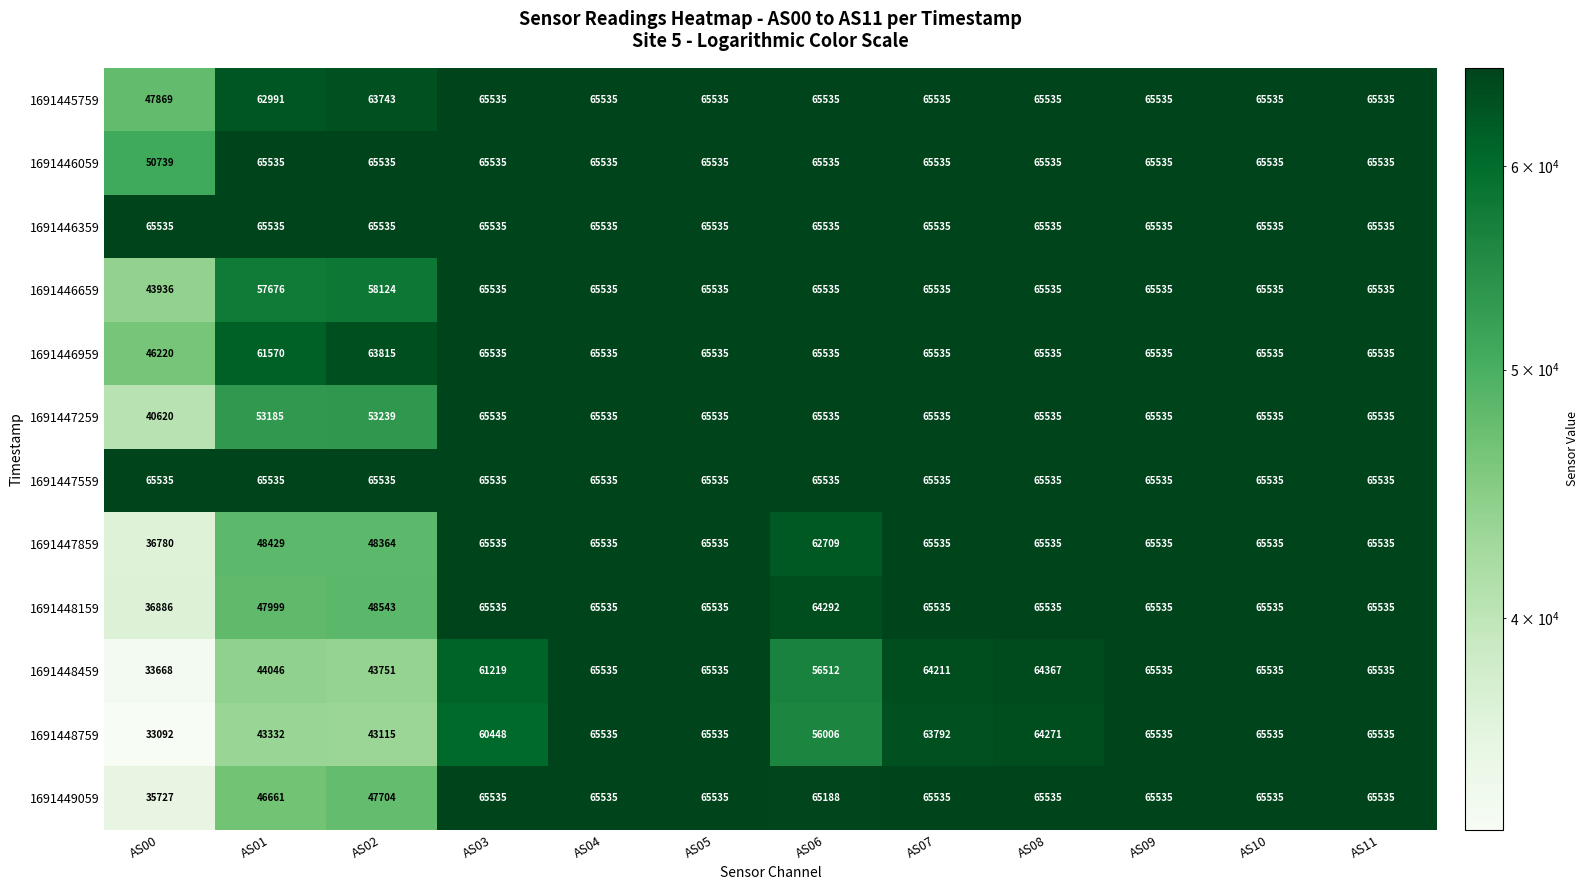

Which category has the lowest value across all series?

AS00